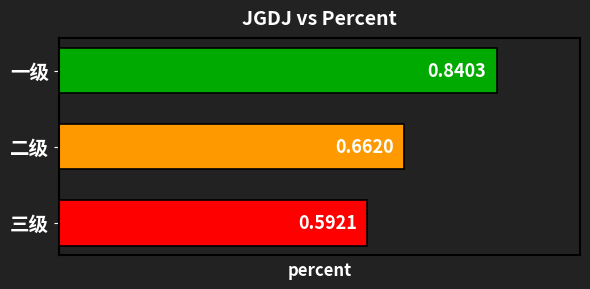

Between 三级 and 二级, which is larger?

二级